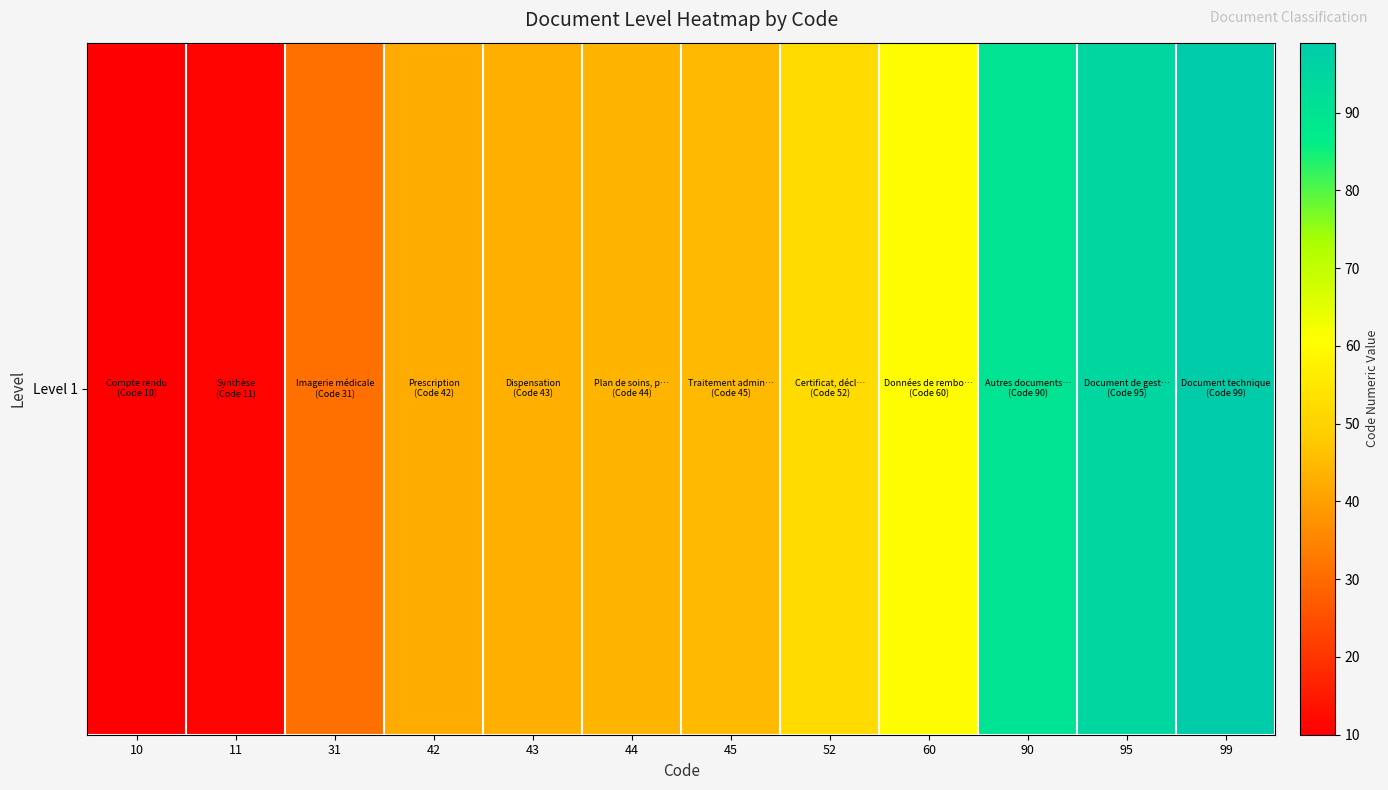

The value at 45 is 23. True or false?

False